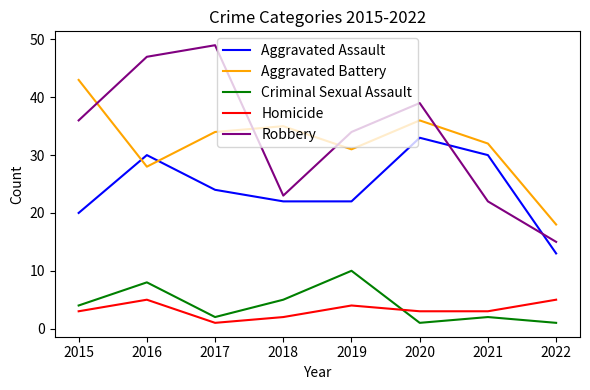

Which series has the widest spread of values?

Robbery